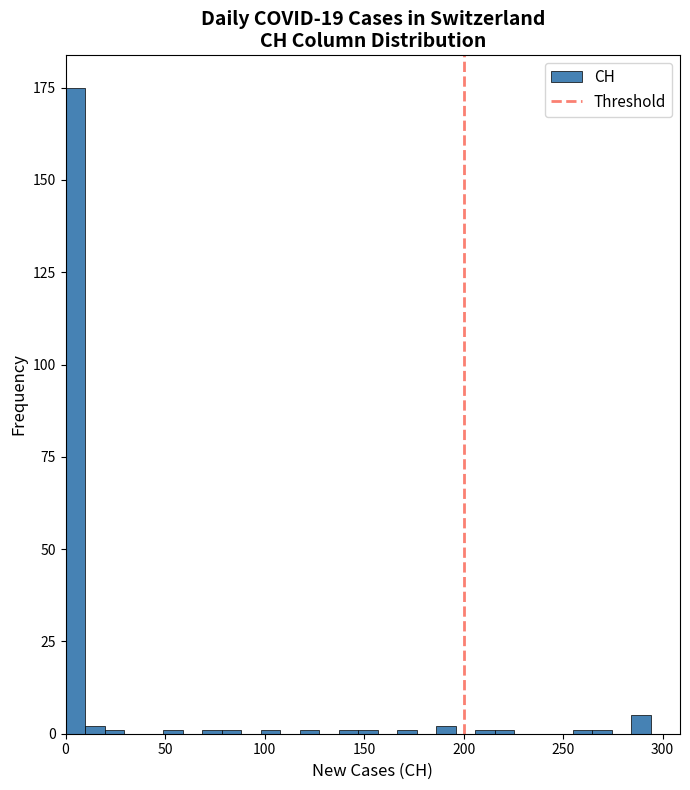

Read against the x-axis, roughly where is the centre of the tallest bar?

5